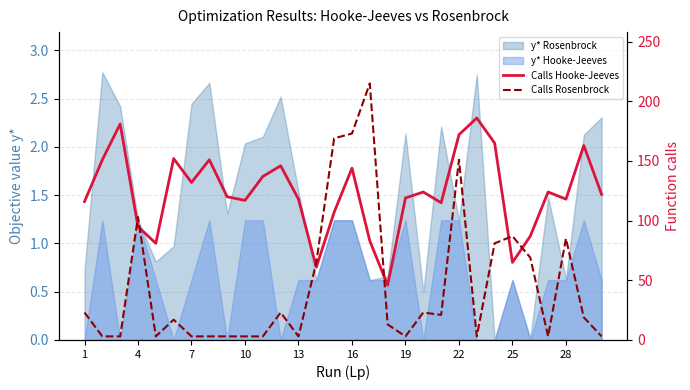

How many data points in Calls Rosenbrock are less than 19?

15